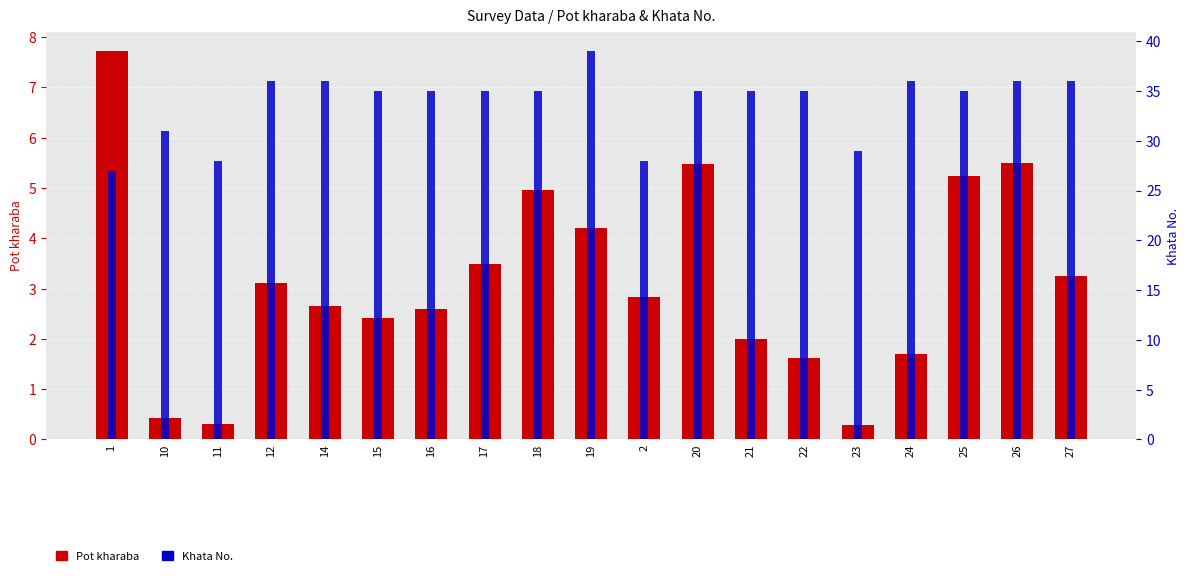

Reading left to right, extract all data points from this chart.

Pot kharaba: 1=7.7	10=0.4	11=0.3	12=3.1	14=2.6	15=2.4	16=2.6	17=3.5	18=5.0	19=4.2	2=2.8	20=5.5	21=2.0	22=1.6	23=0.3	24=1.7	25=5.2	26=5.5	27=3.2
Khata No.: 1=27.0	10=31.0	11=28.0	12=36.0	14=36.0	15=35.0	16=35.0	17=35.0	18=35.0	19=39.0	2=28.0	20=35.0	21=35.0	22=35.0	23=29.0	24=36.0	25=35.0	26=36.0	27=36.0